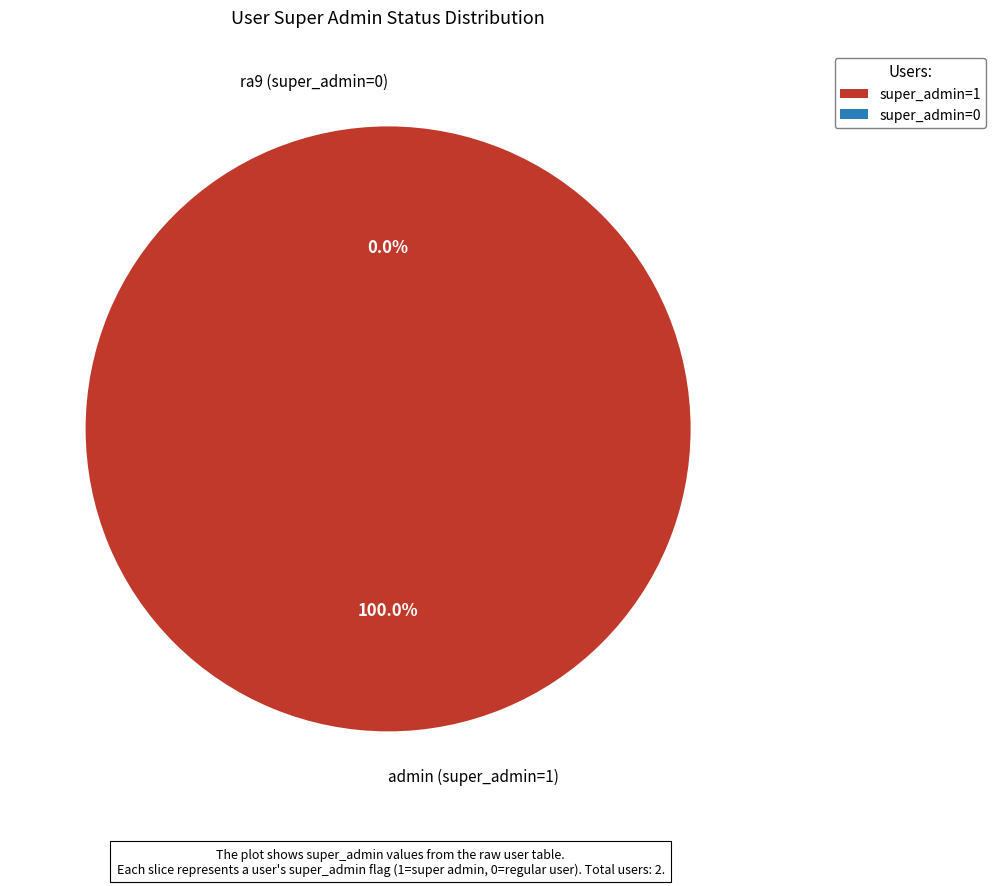

How many slices are in this pie chart?

2